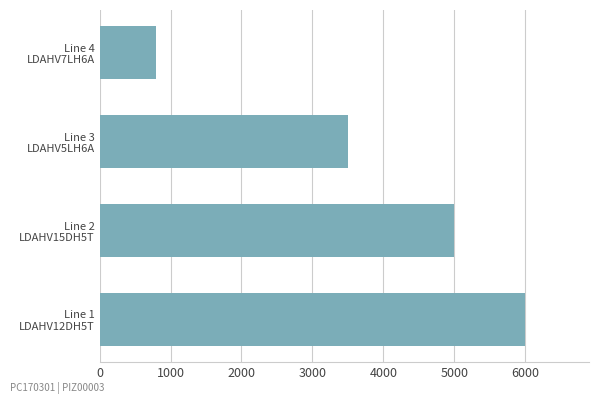

What is the difference between the maximum and minimum values?

5200